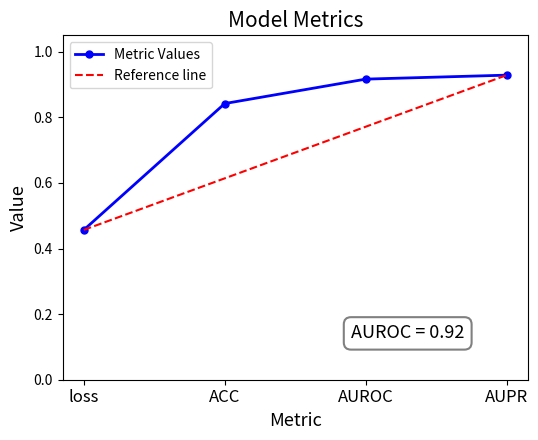

What position from the left is ACC?

2